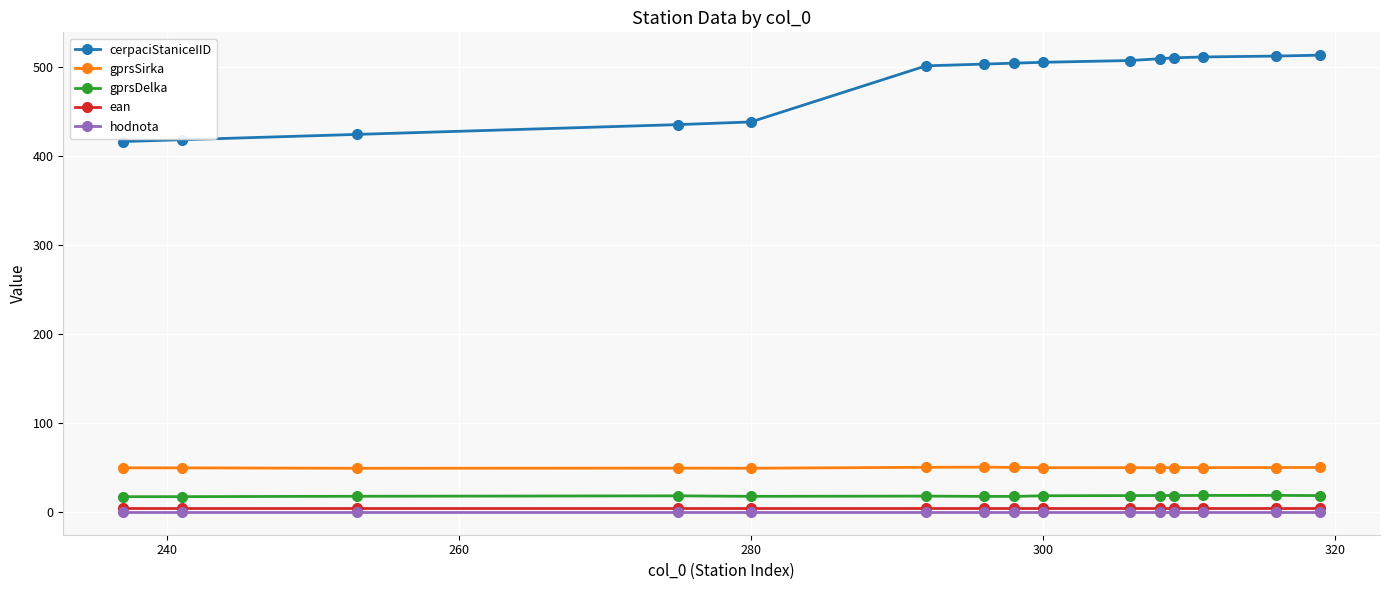

How many values in the gprsSirka series are below 49?

1